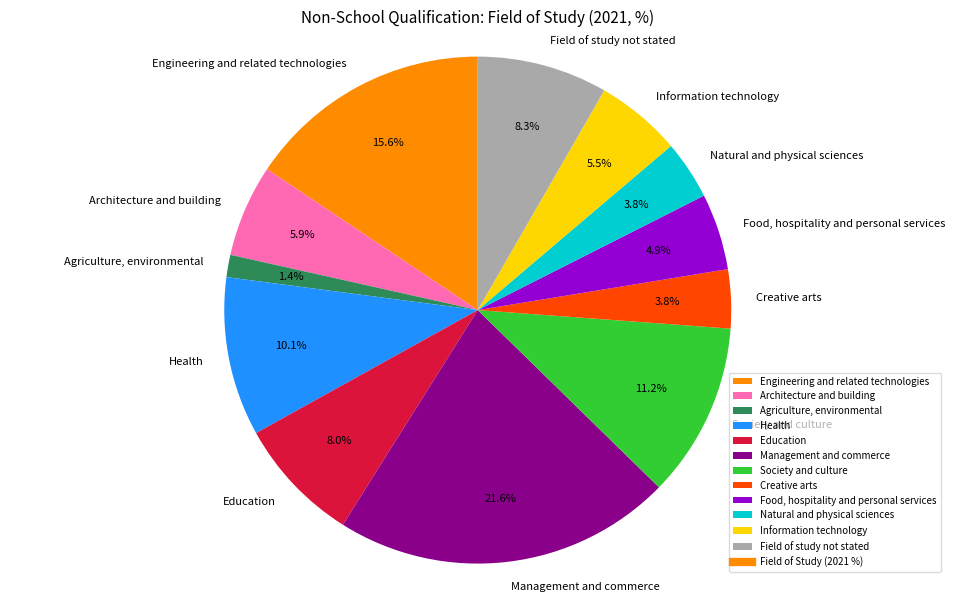

Does Natural and physical sciences represent more than half of the total?

No